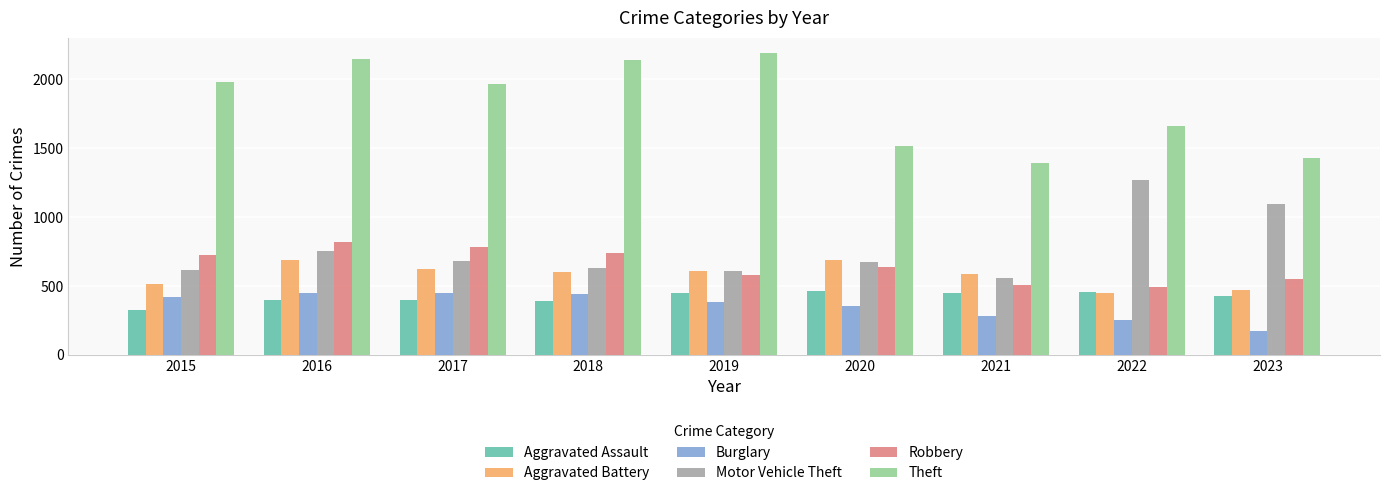

What is the difference between the highest and lowest values at 2021?

1112